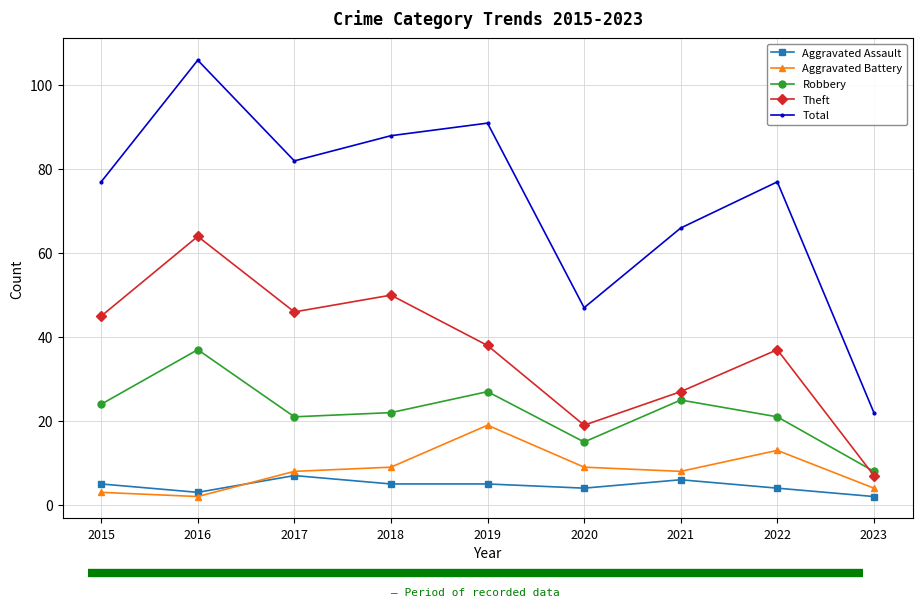

At which label does Aggravated Assault reach its peak?

2017